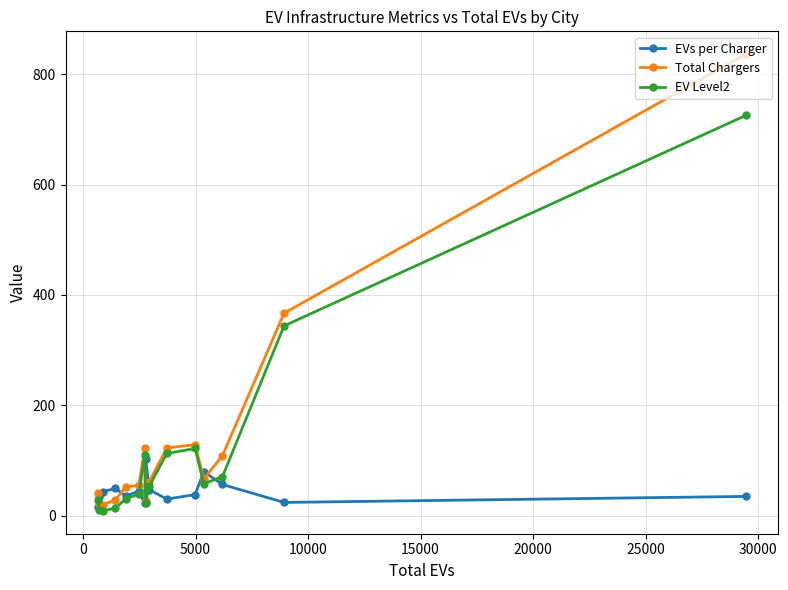

Rank the series by their maximum value, from highest to lowest.

Total Chargers, EV Level2, EVs per Charger